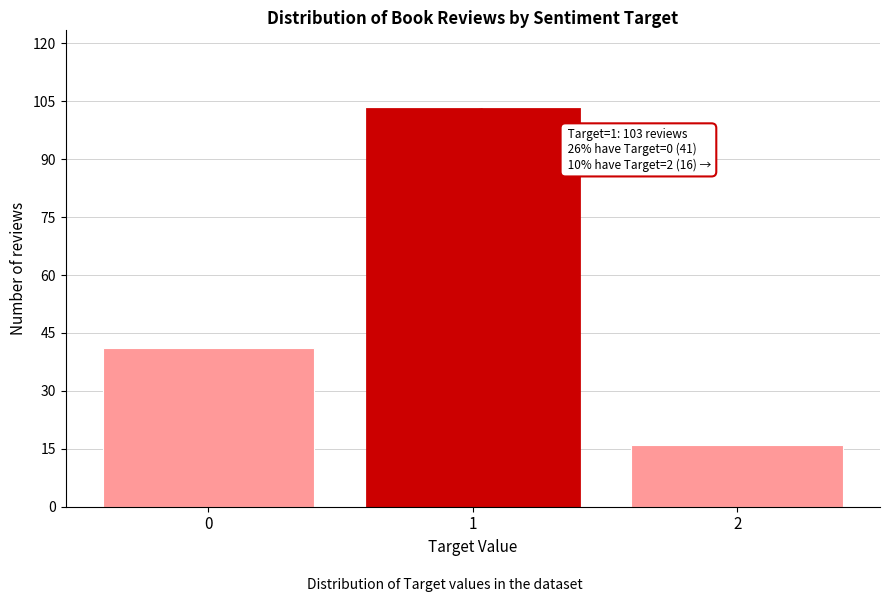

Reading left to right, extract all data points from this chart.

41	103	16